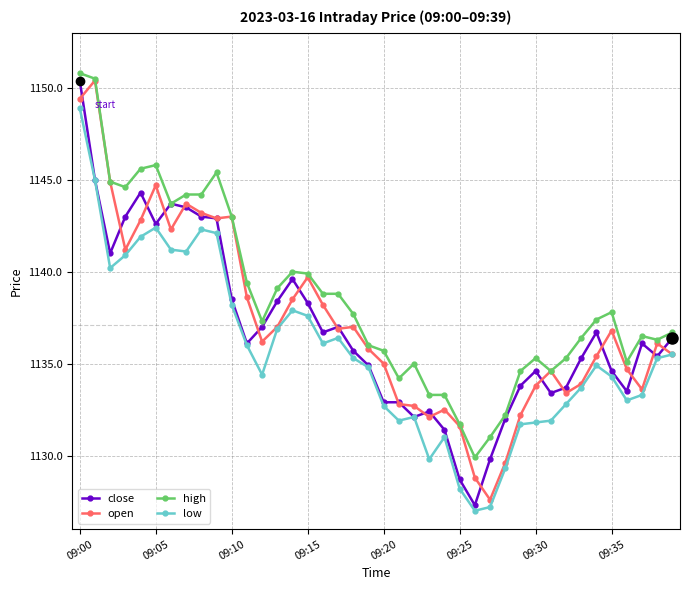

True or false: close has more than 0 points higher than both neighbors.

True